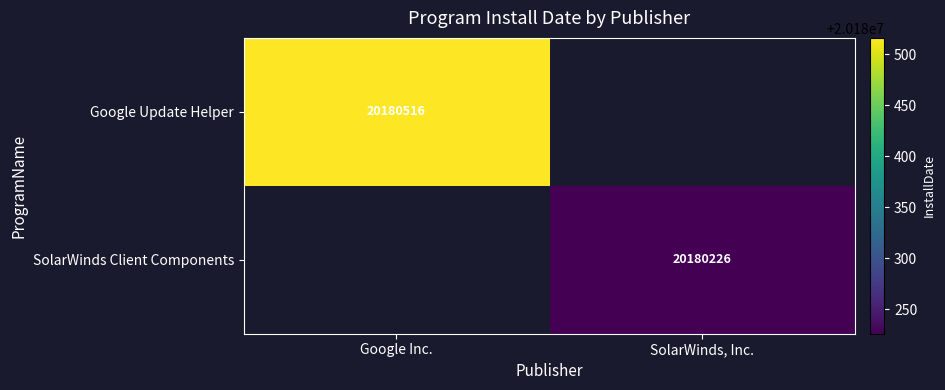

How many categories are shown in the chart?

2